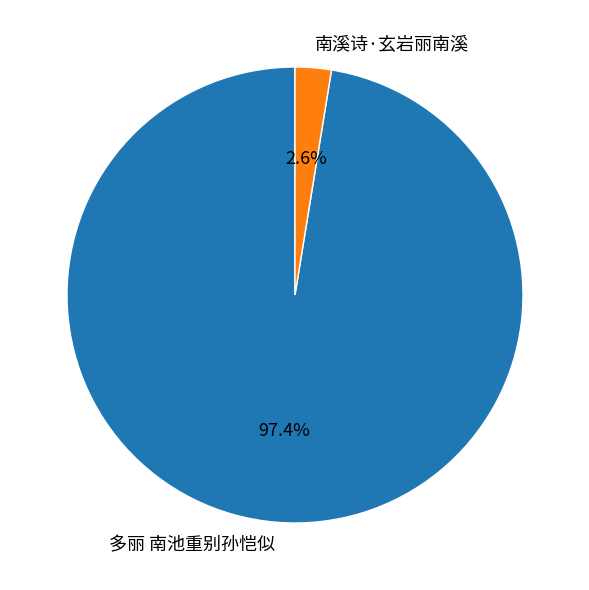

How many slices are in this pie chart?

2